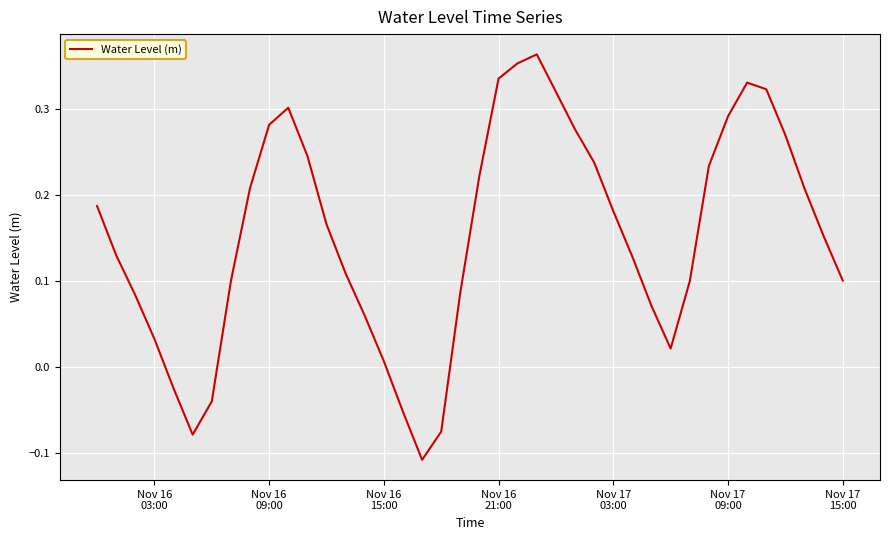

Does the chart display data point markers on the line(s)?

No